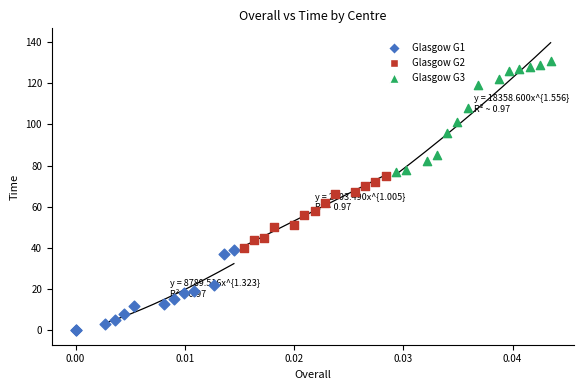

Which series reaches the maximum Y coordinate?

Glasgow G3